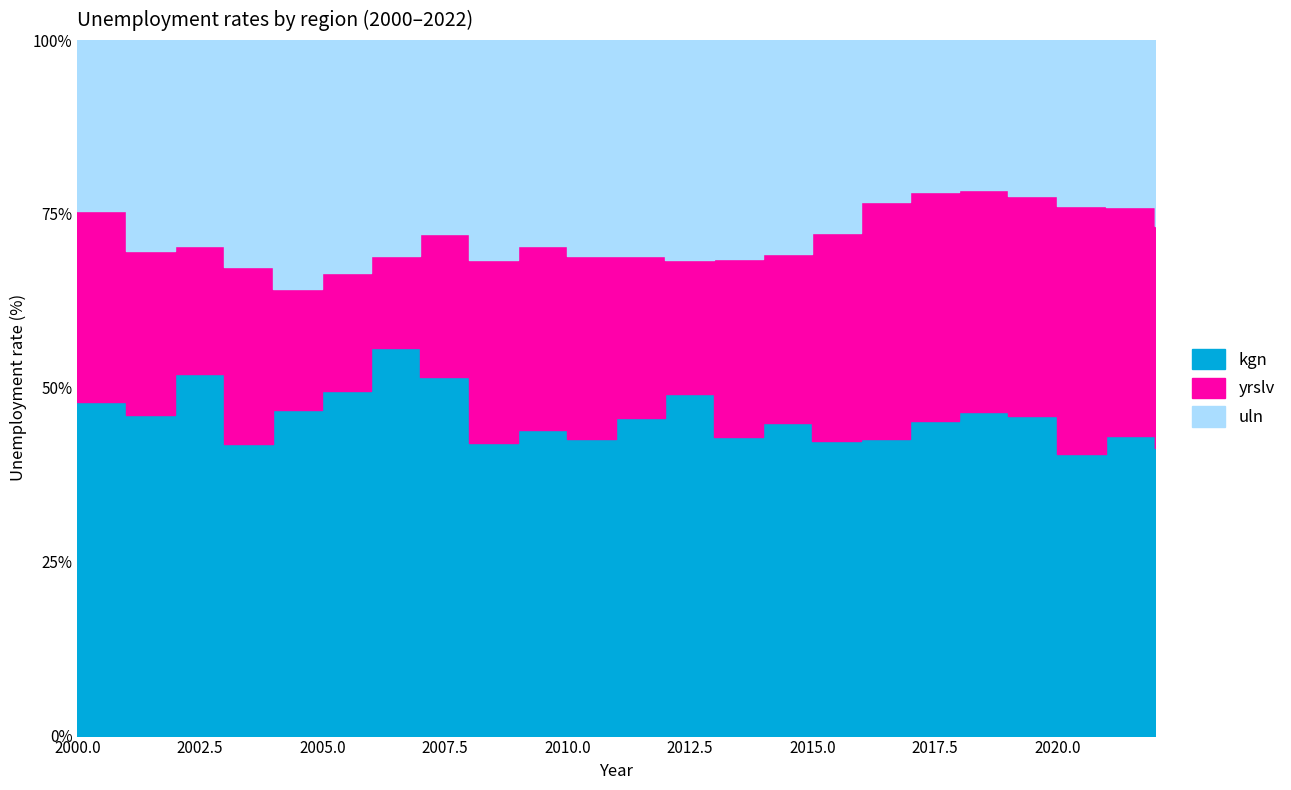

Is it true that yrslv equals 7.4 at 2000?

True